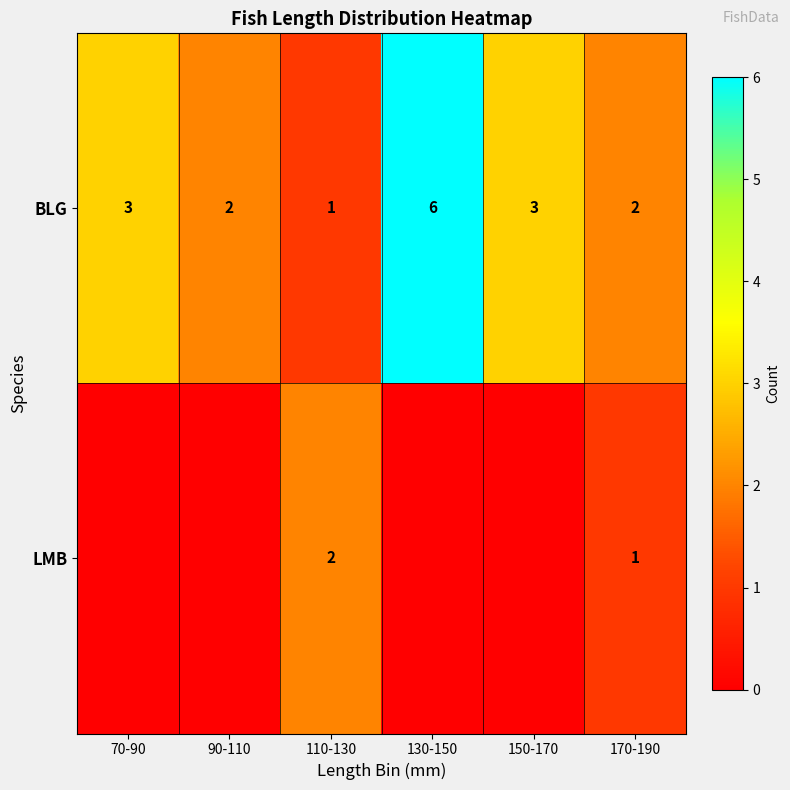

Count the BLG values in the range 2 to 3.

4